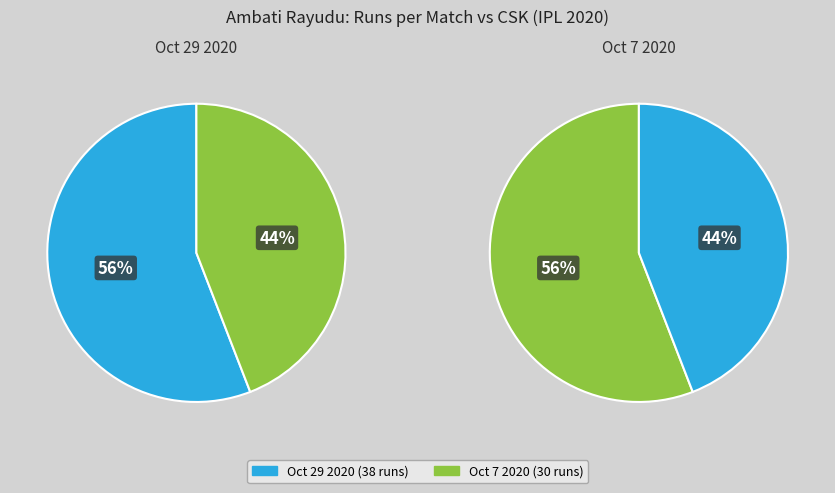

To the nearest percent, what portion does Oct 7 2020 represent?

44%